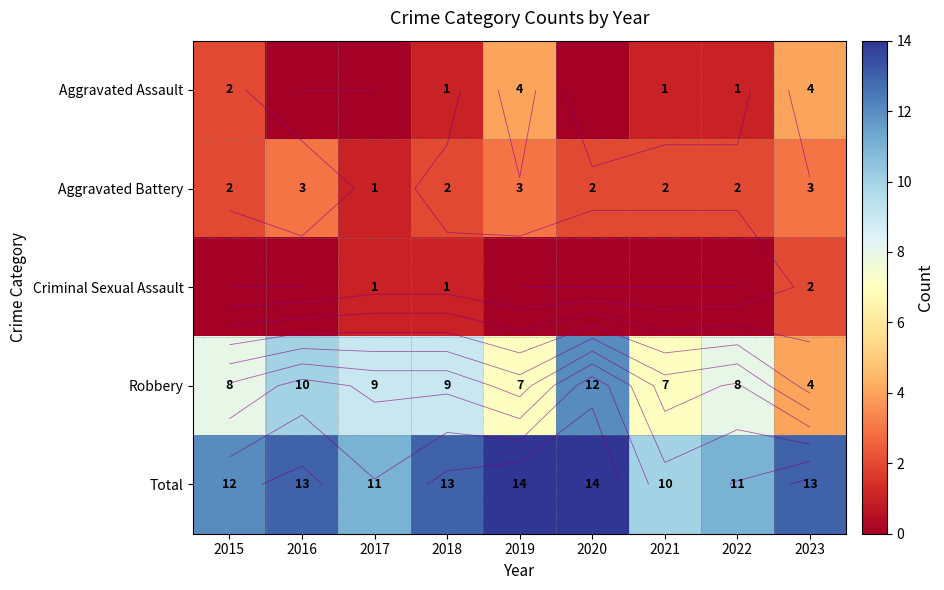

Is it true that Robbery equals 3 at 2022?

False